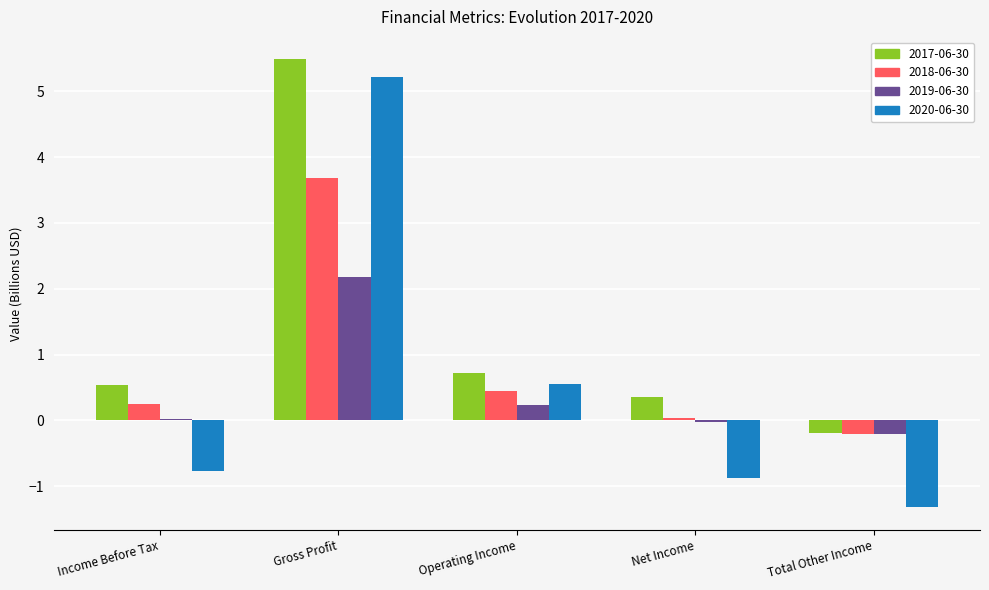

How many series are shown in this chart?

4